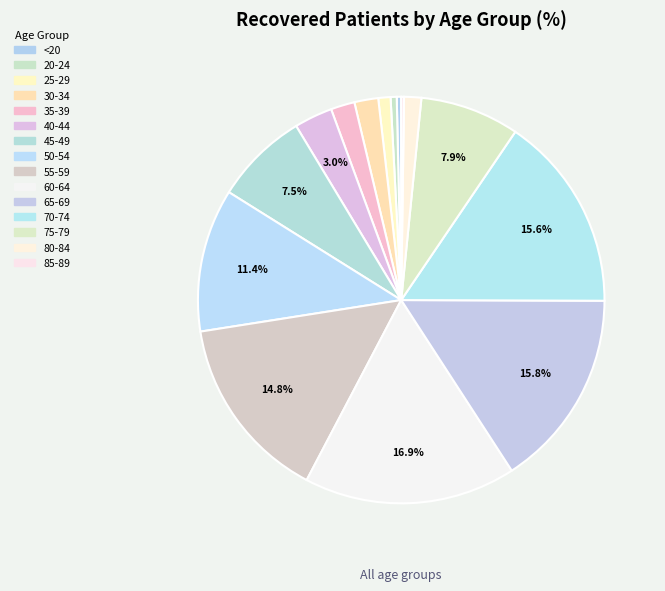

What is the change in value from 30-34 to 45-49?

+126